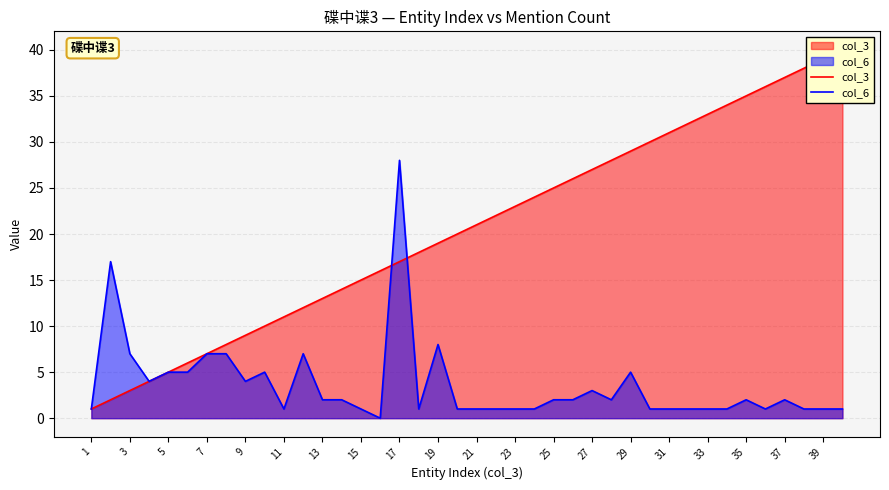

List the series in order of their overall mean, lowest first.

col_6, col_3